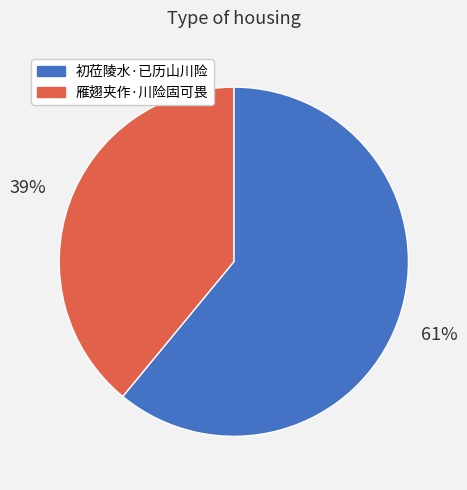

To the nearest percent, what portion does 雁翅夹作·川险固可畏 represent?

39%